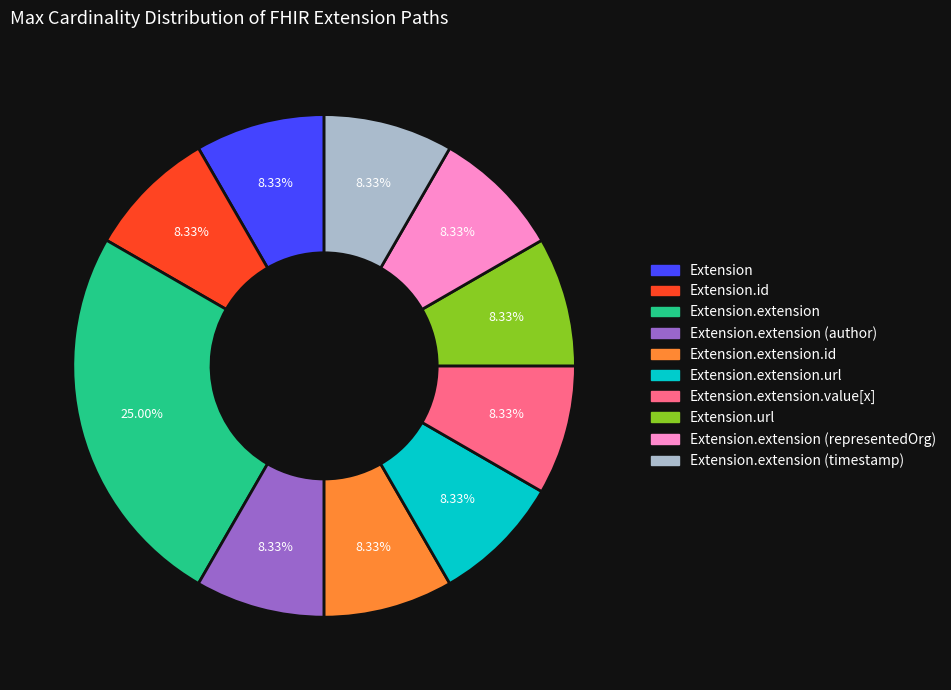

Is there any slice that represents more than half of the pie?

No